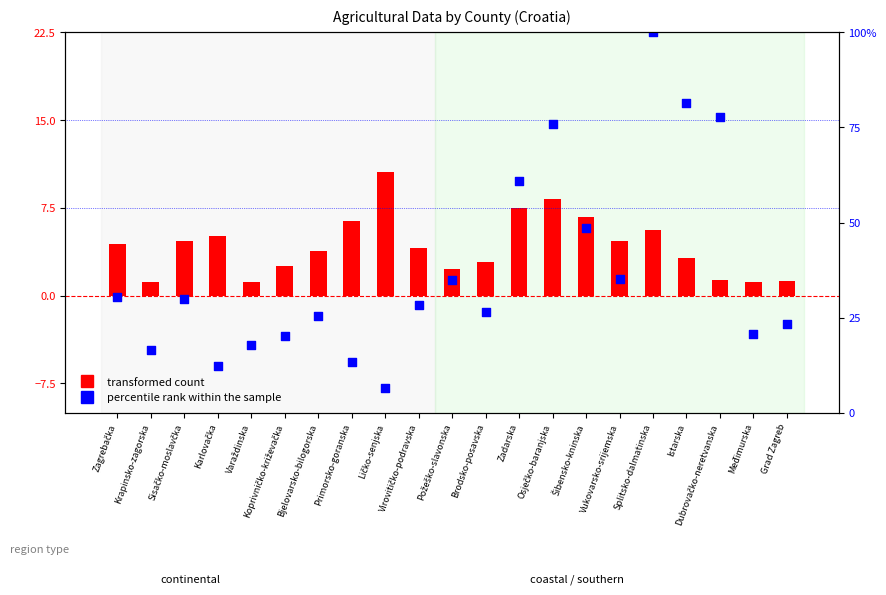

Which series has the widest spread of Y values?

percentile rank within the sample